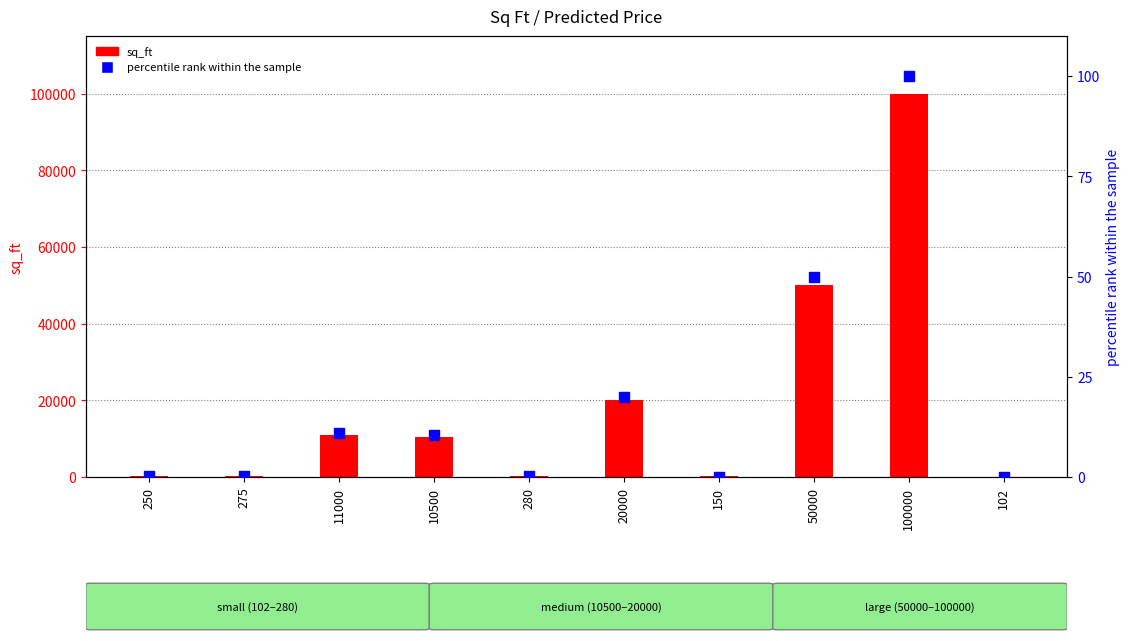

Is the value of sq_ft at 150 greater than the value of percentile rank within the sample at 150?

Yes